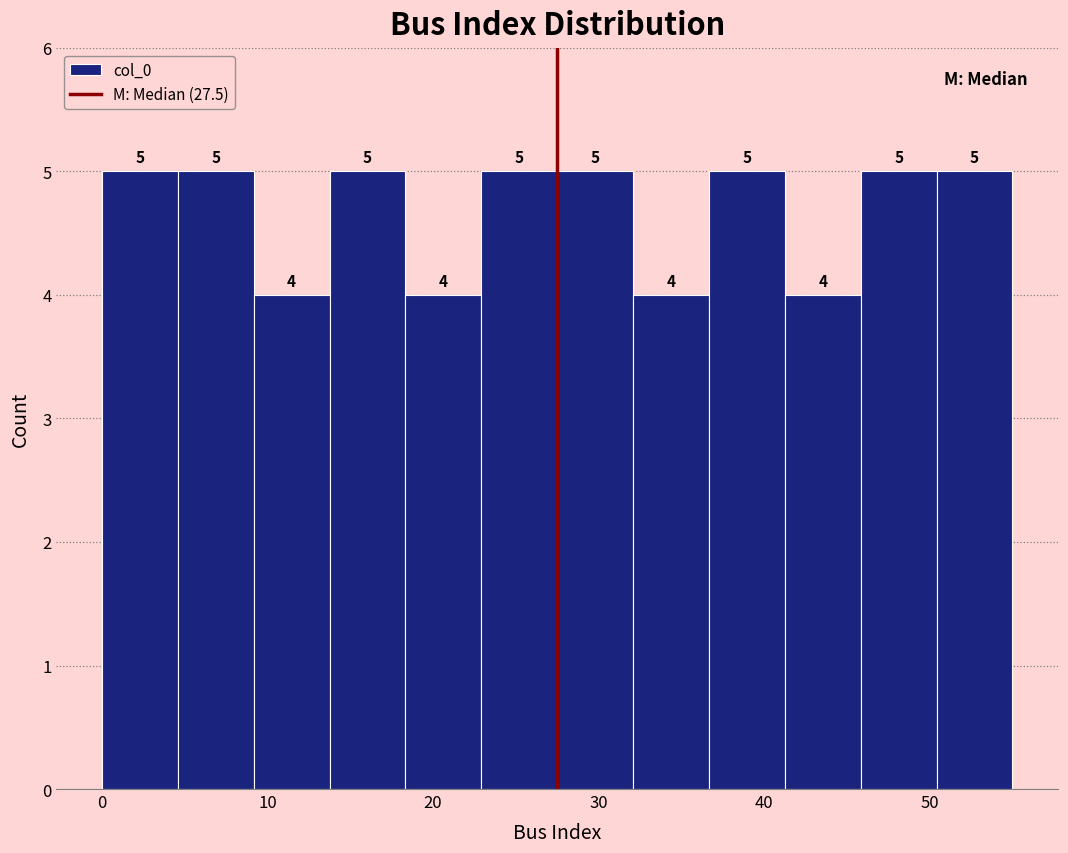

How tall is the bar that spans 37 to 41 on the x-axis? The bar edges are not printed on the chart, so give them approximately, as read against the axis.

5